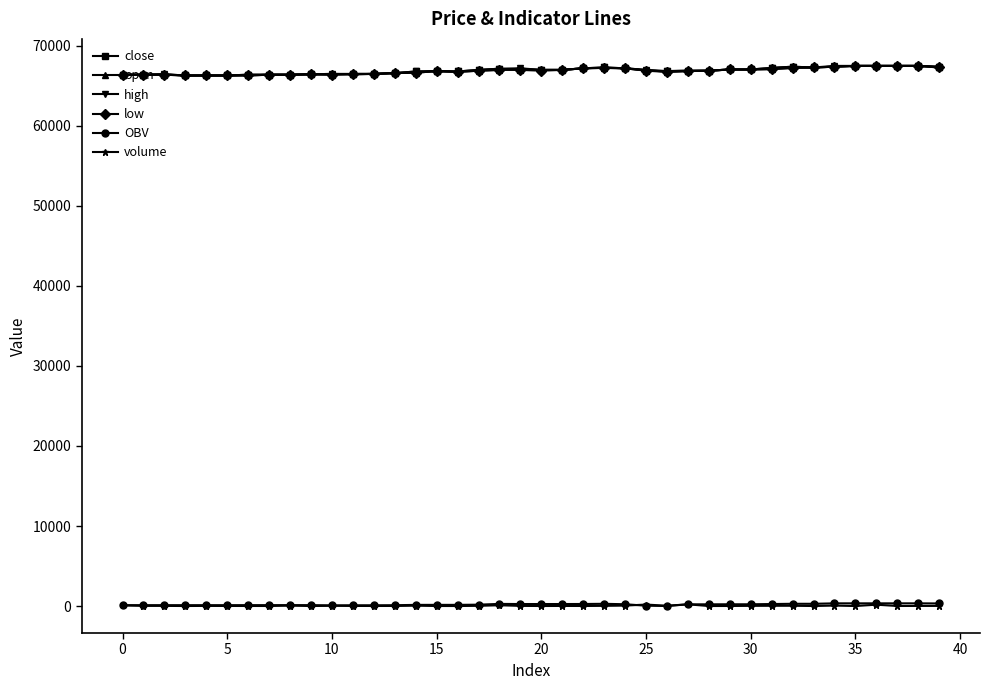

At how many categories does at least one series exceed 50734?

40